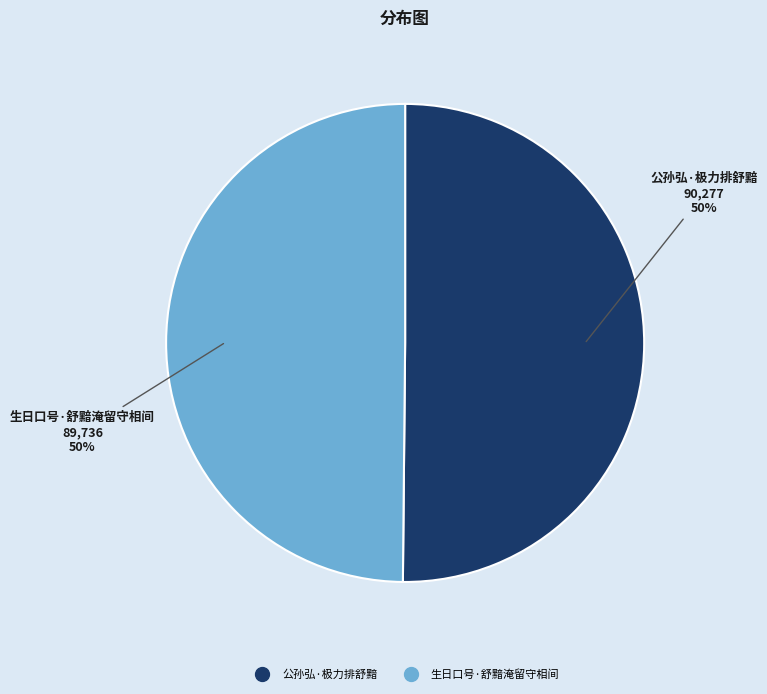

To the nearest percent, what is the combined percentage of 生日口号·舒黯淹留守相间 and 公孙弘·极力排舒黯?

100%